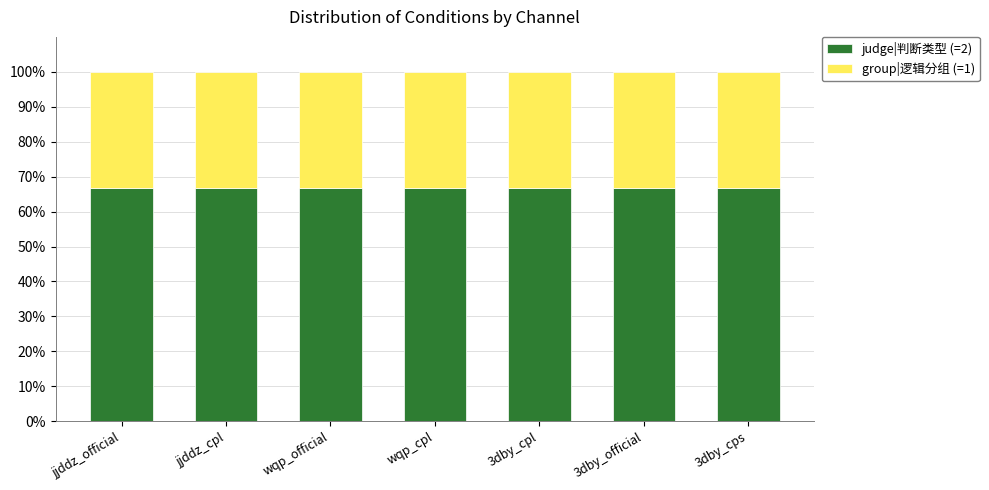

True or false: judge|判断类型 (=2) has a value of 108.0 at jjddz_cpl.

False